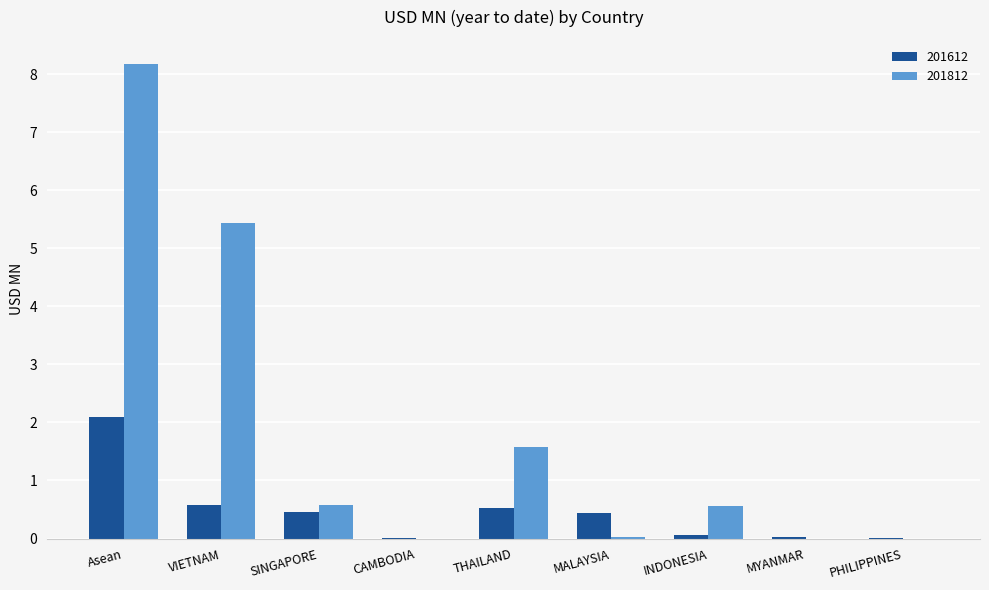

Which series has the widest spread of values?

201812